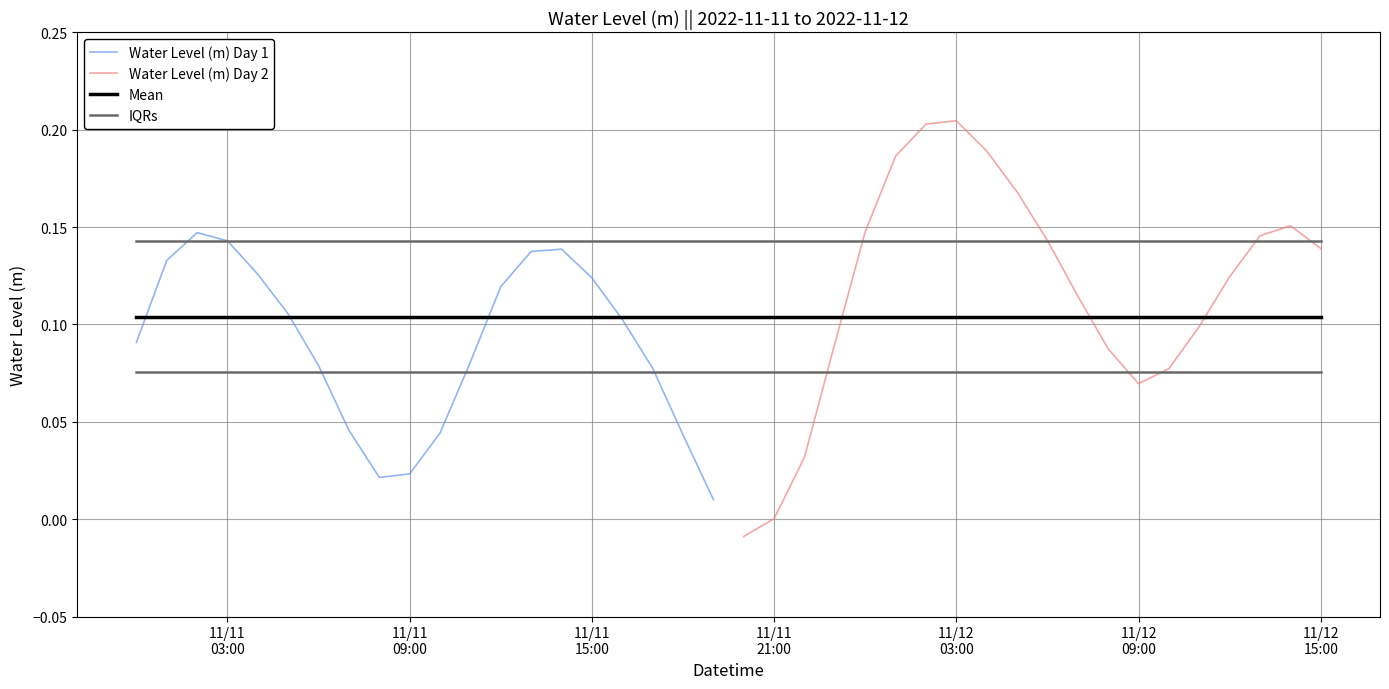

What is the greatest value displayed?

0.2